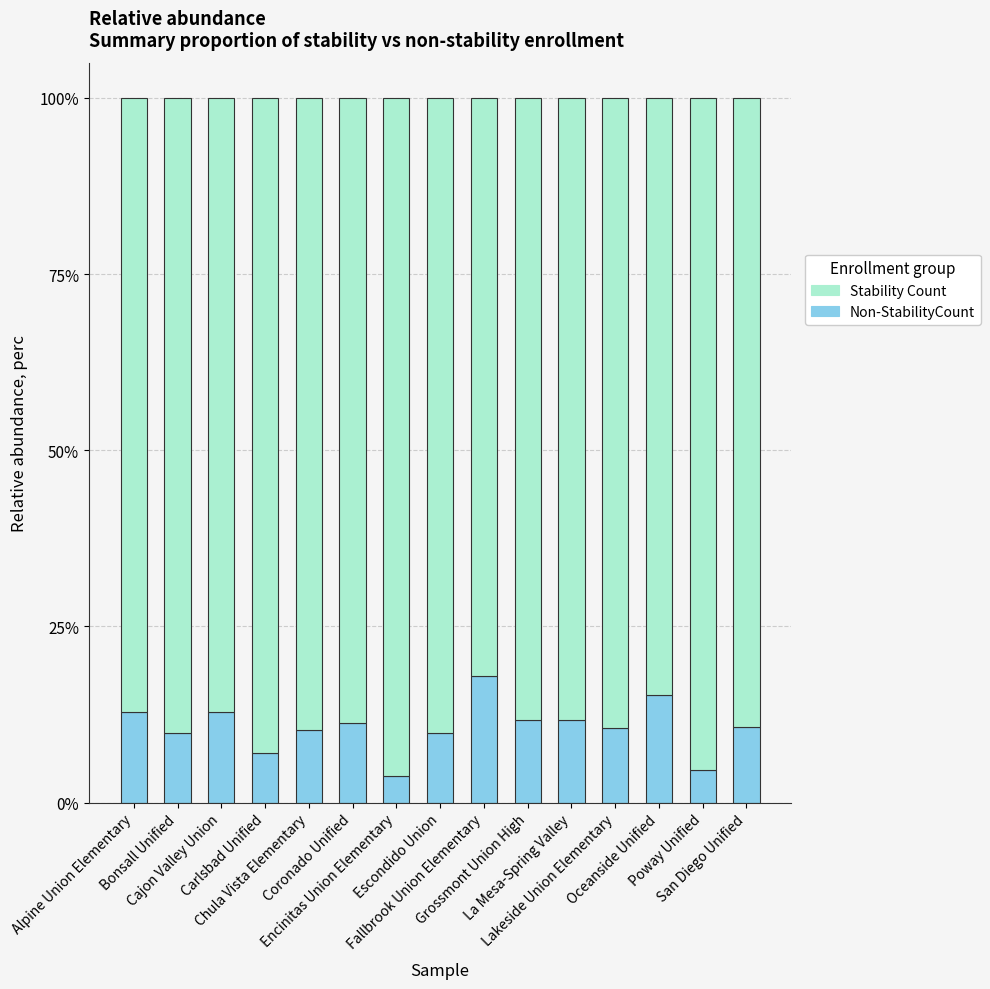

Does the chart contain any negative values?

No